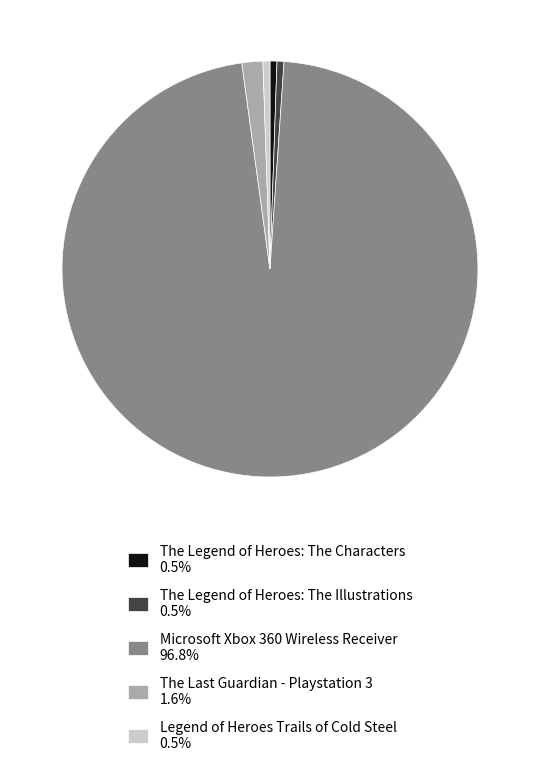

How many segments does this pie chart have?

5